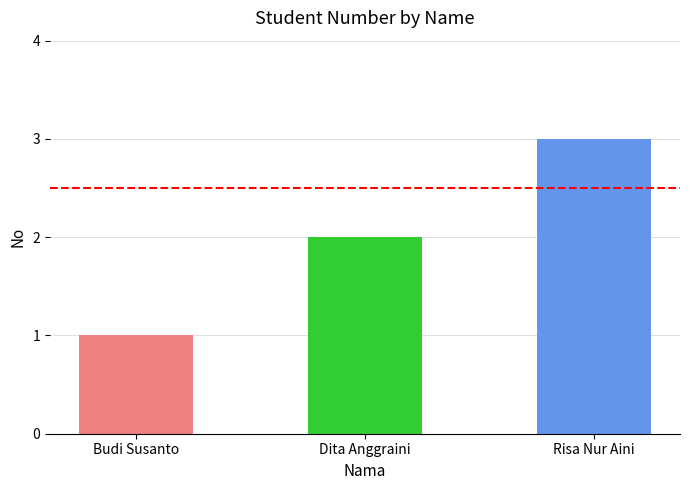

Is it true that the value at Risa Nur Aini is 3?

True